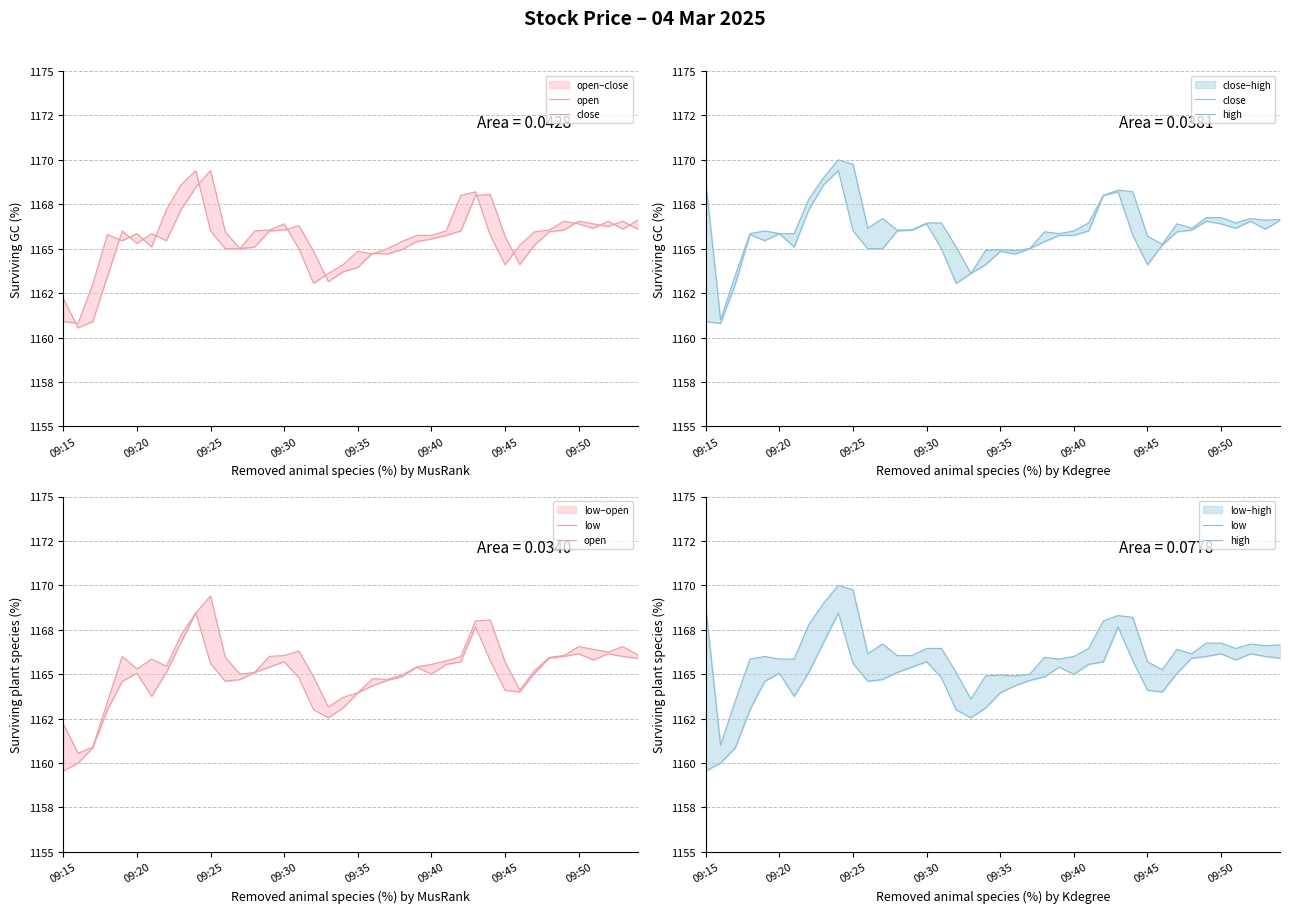

Which series has the largest total across all categories?

high